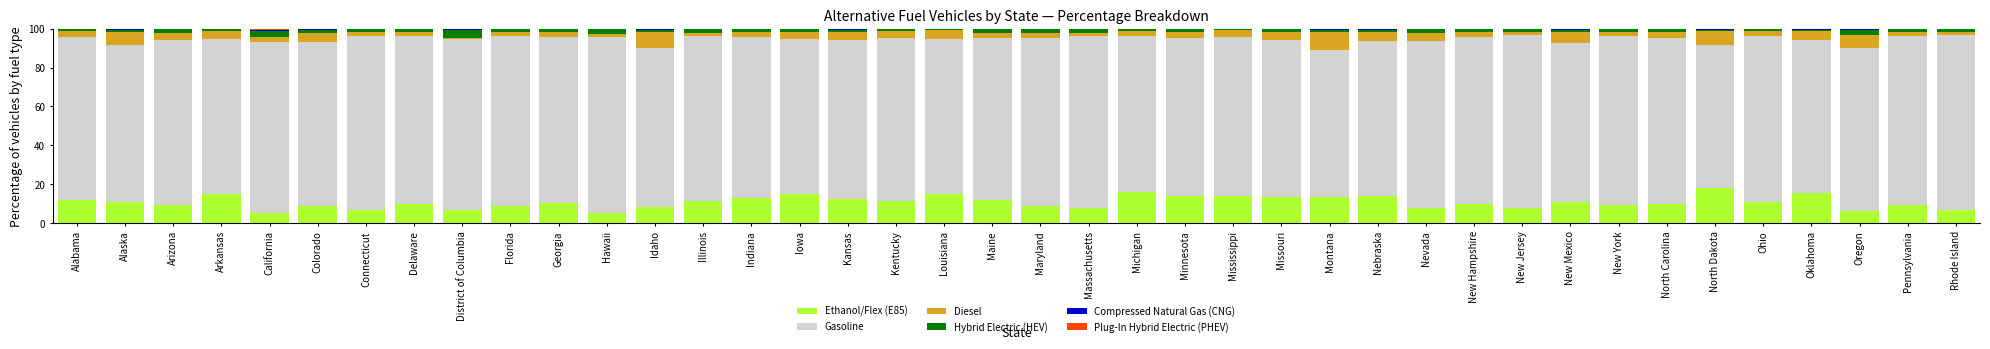

The value of Ethanol/Flex (E85) at Iowa is 14.9. True or false?

True